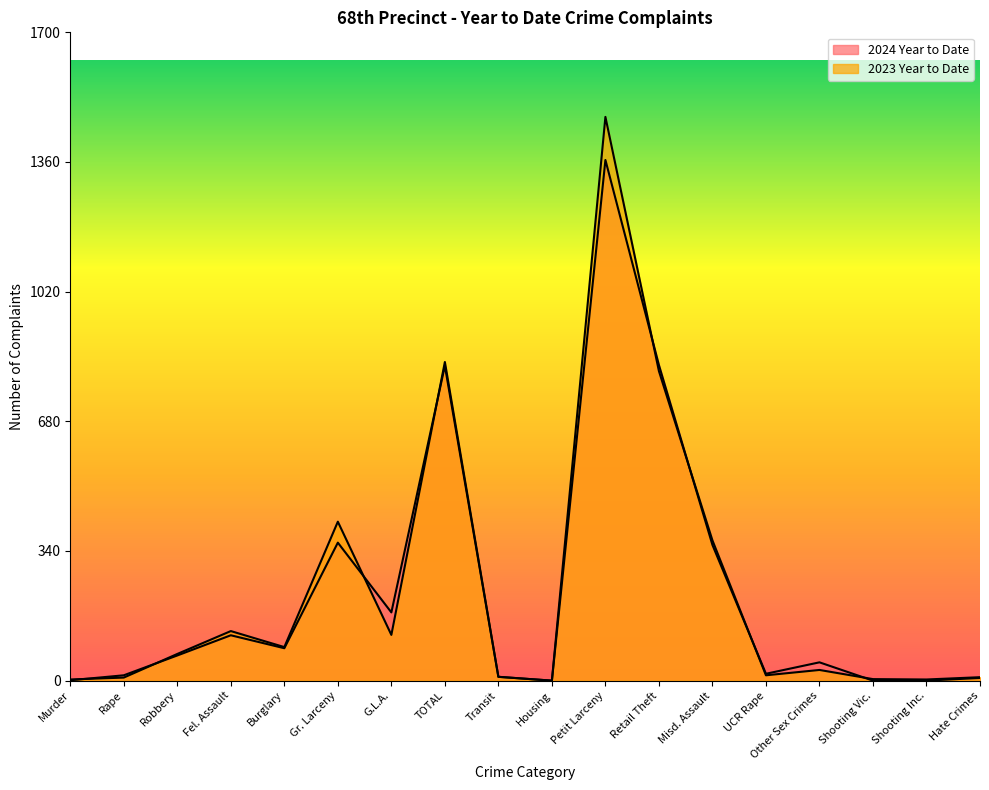

The value of 2023 Year to Date at Other Sex Crimes is 38. True or false?

False